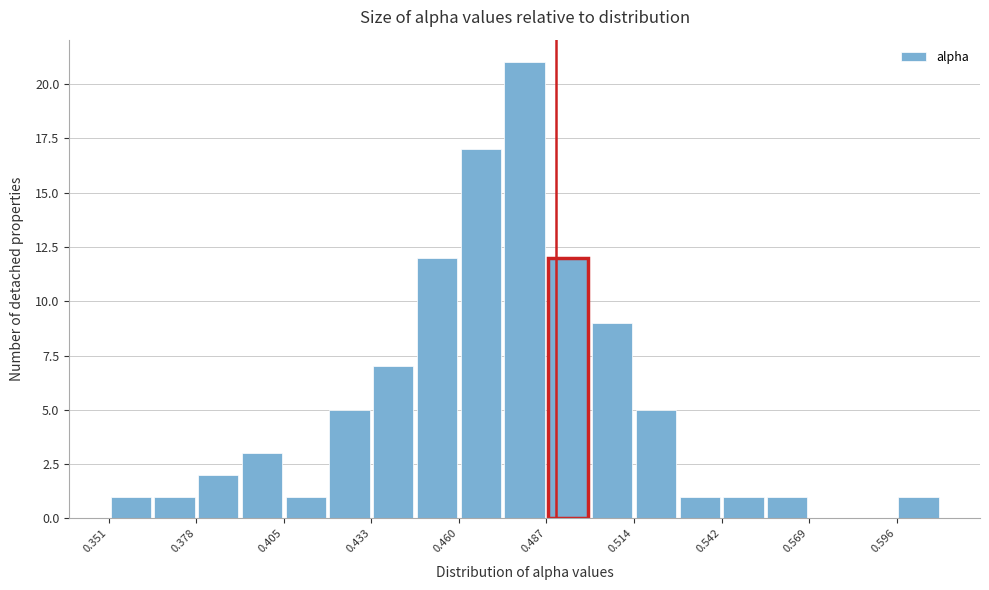

Around what value on the x-axis is the tallest bar? Give the approximate position of its centre, as read against the axis.

0.480